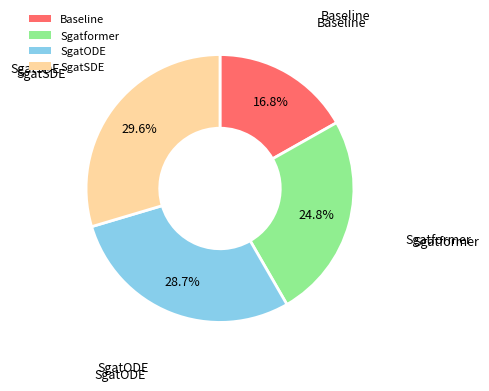

Is it true that SgatSDE is 30% of the pie?

True